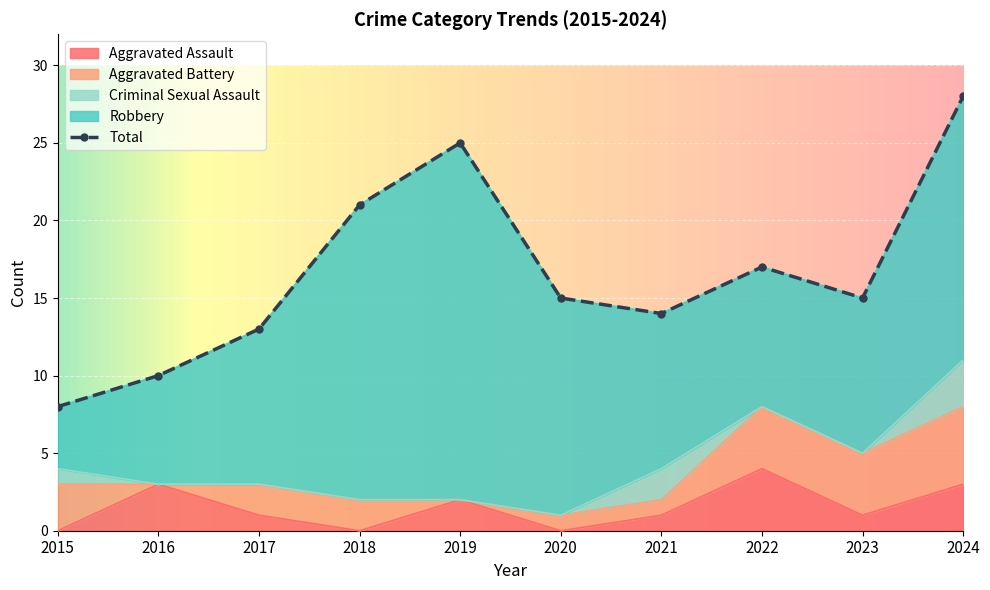

Which category has the lowest value in the Total series?

2015